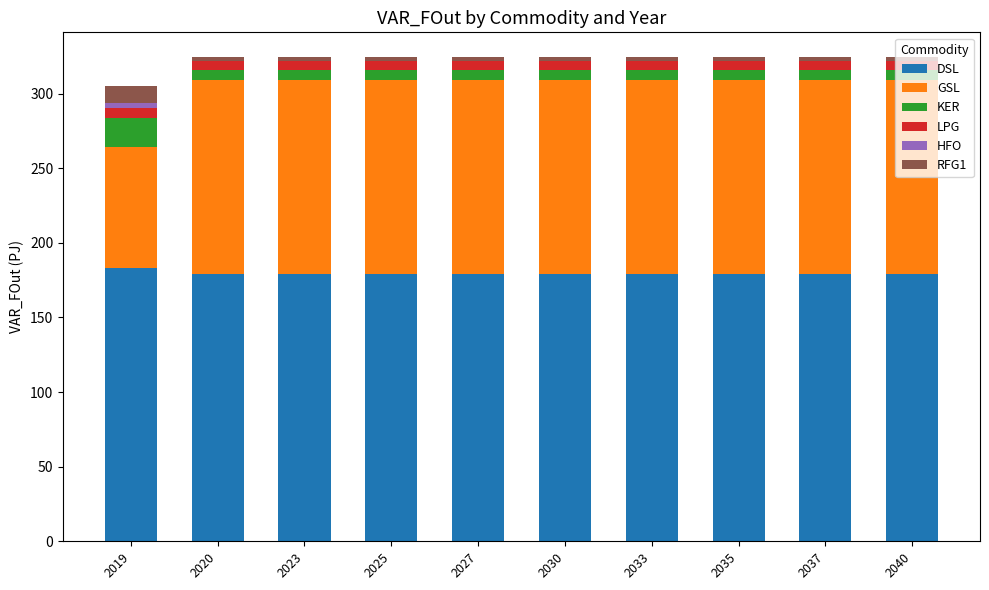

The value of DSL at 2025 is 179.3. True or false?

True